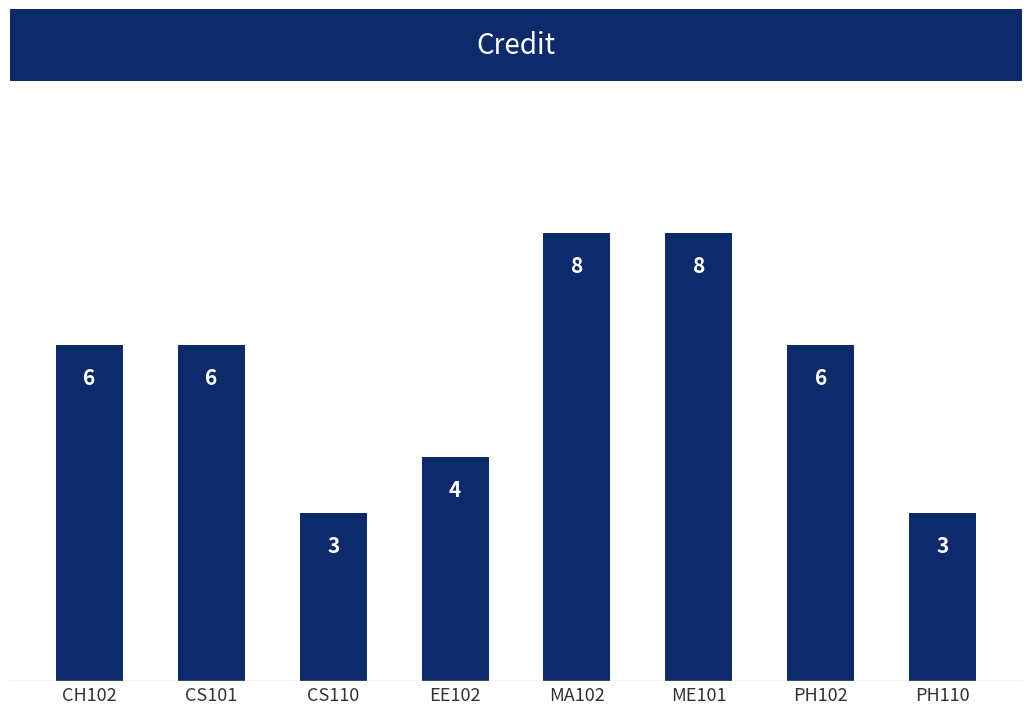

How many bars are there in total?

8